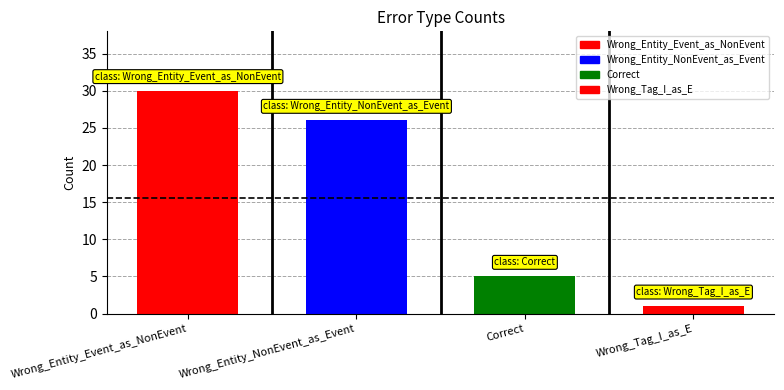

Read the value at Correct.

5